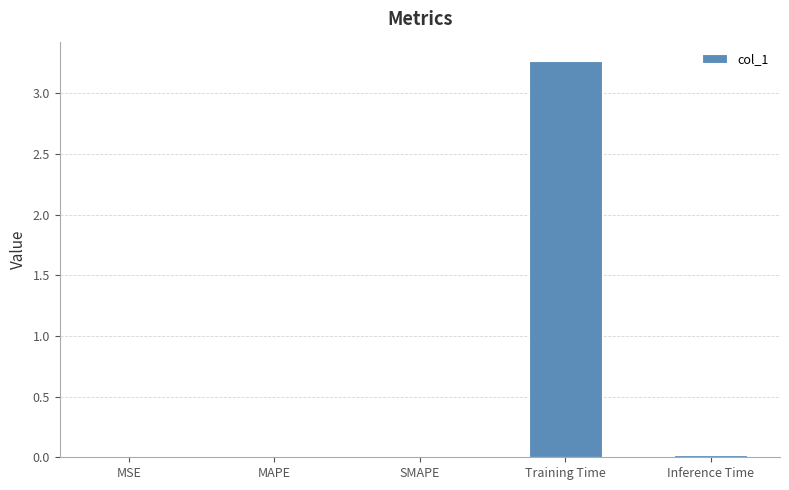

True or false: the data shows 0.0 at SMAPE.

True